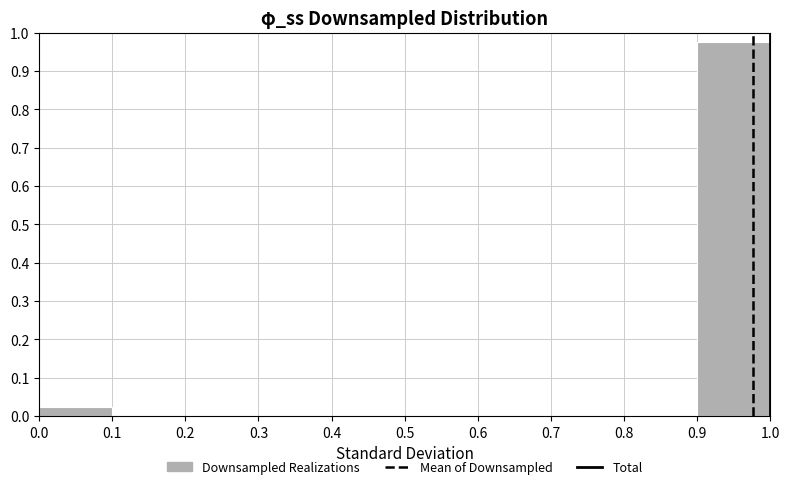

How tall is the bar that spans 0.9 to 1.0 on the x-axis? The values are not printed on the chart, so give them approximately, as read against the axis.

0.98